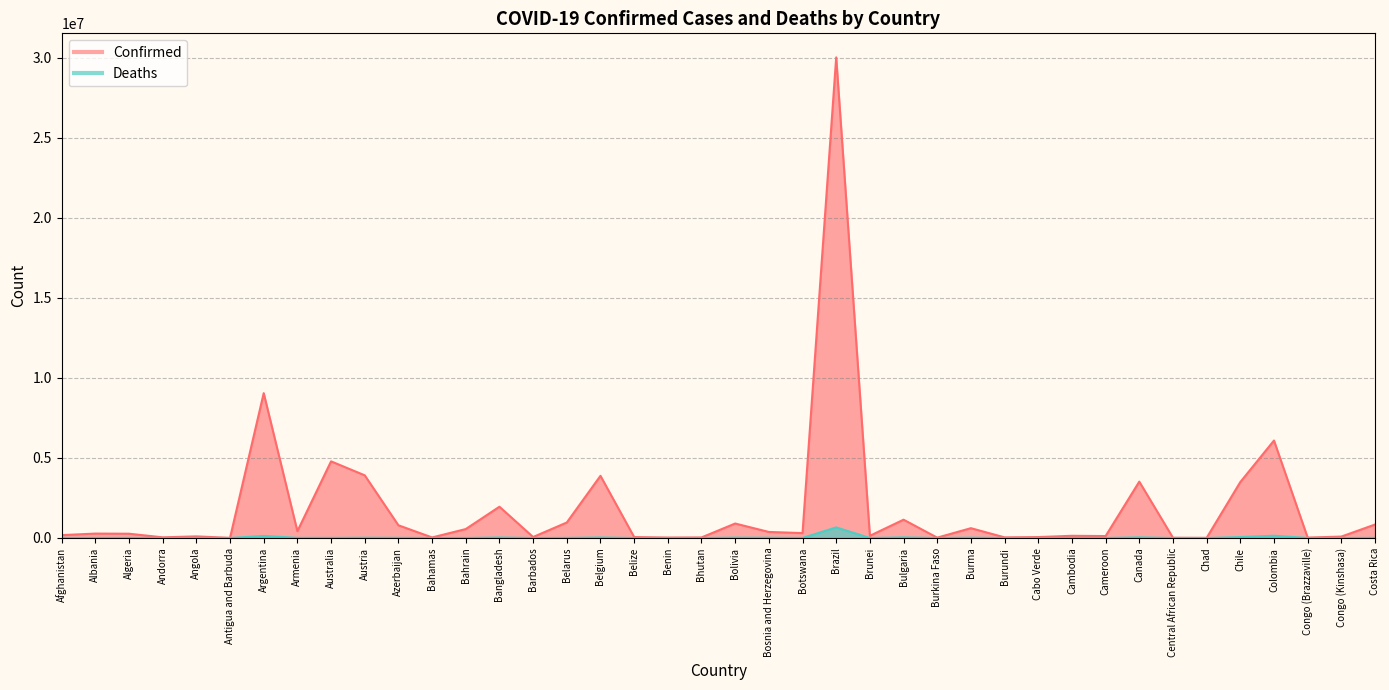

Between Central African Republic and Benin, which is larger?

Benin